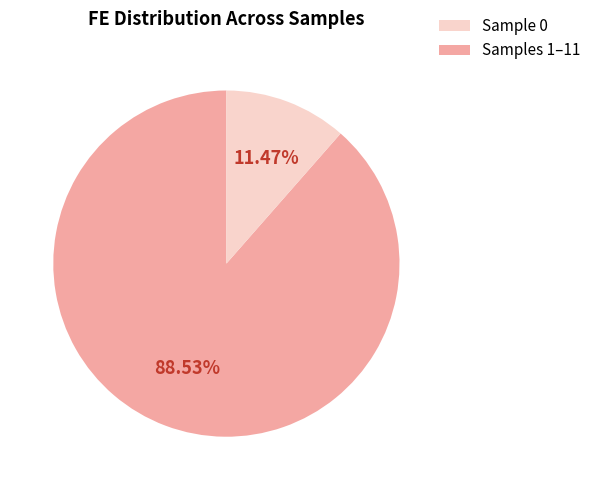

Is there any slice that represents more than half of the pie?

Yes